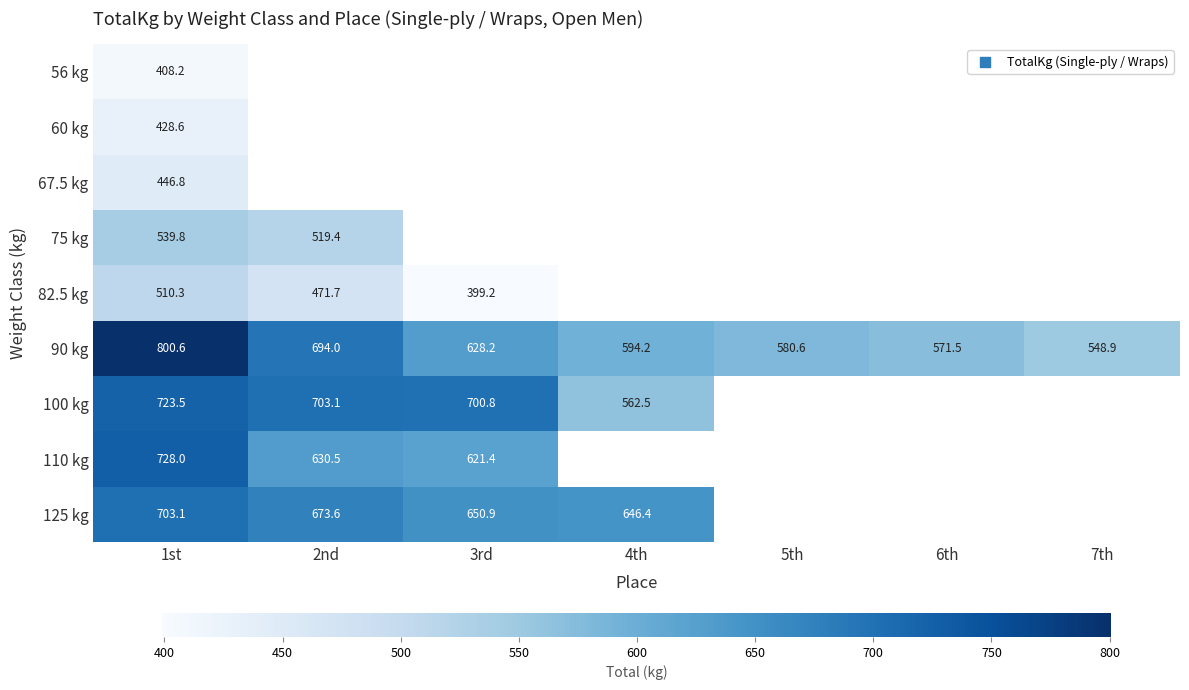

What is the spread (max minus min) of values at 1st?

392.4